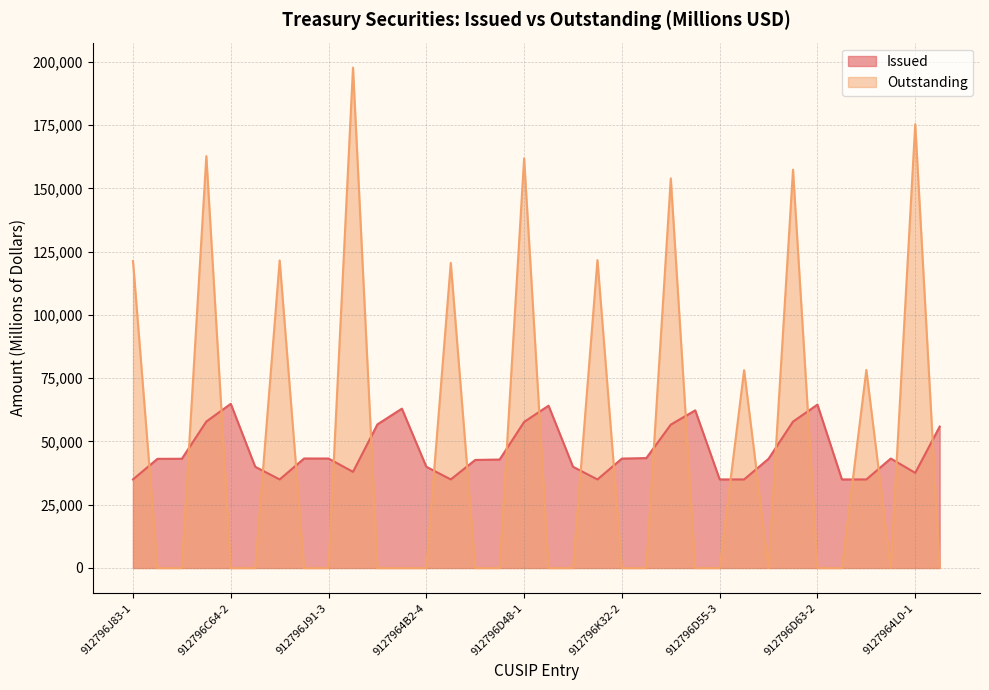

At which category does Issued reach its first local peak?

912796C64-2